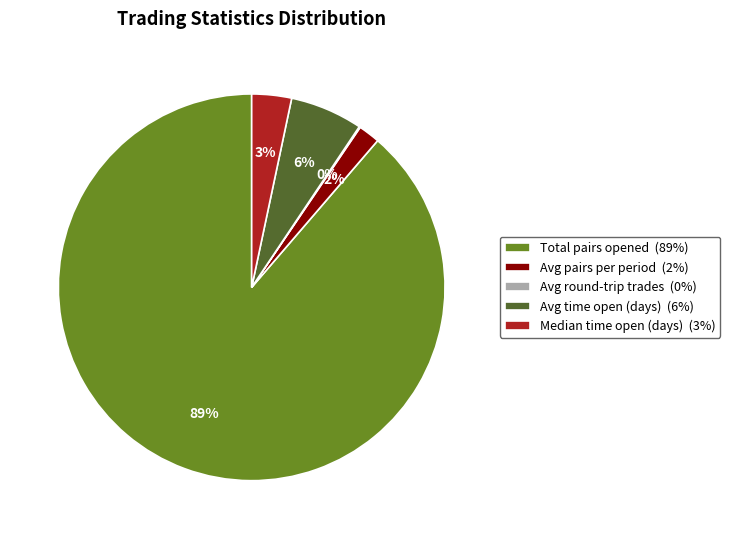

To the nearest percent, what is the difference between the largest and smallest slice percentages?

89%